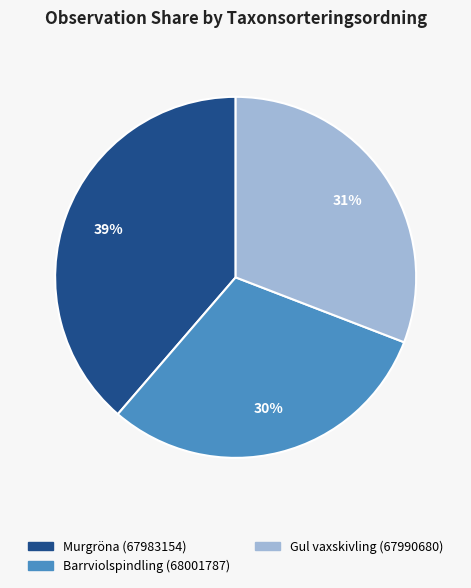

Is the sum of Barrviolspindling (68001787) and Gul vaxskivling (67990680) greater than half?

Yes